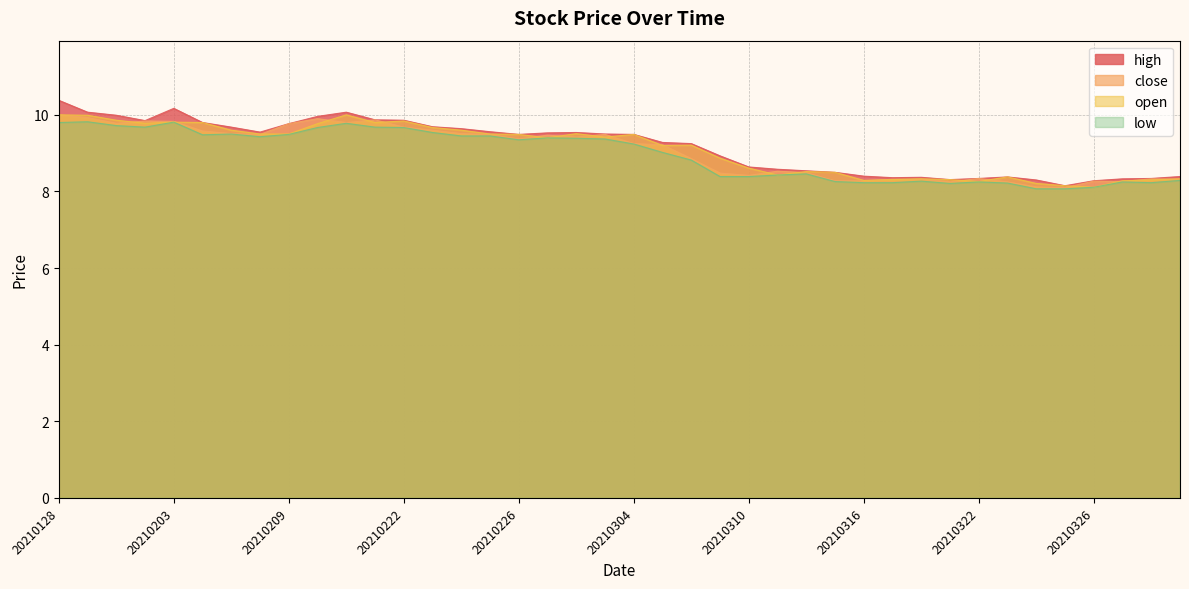

Which series has the largest total across all categories?

high